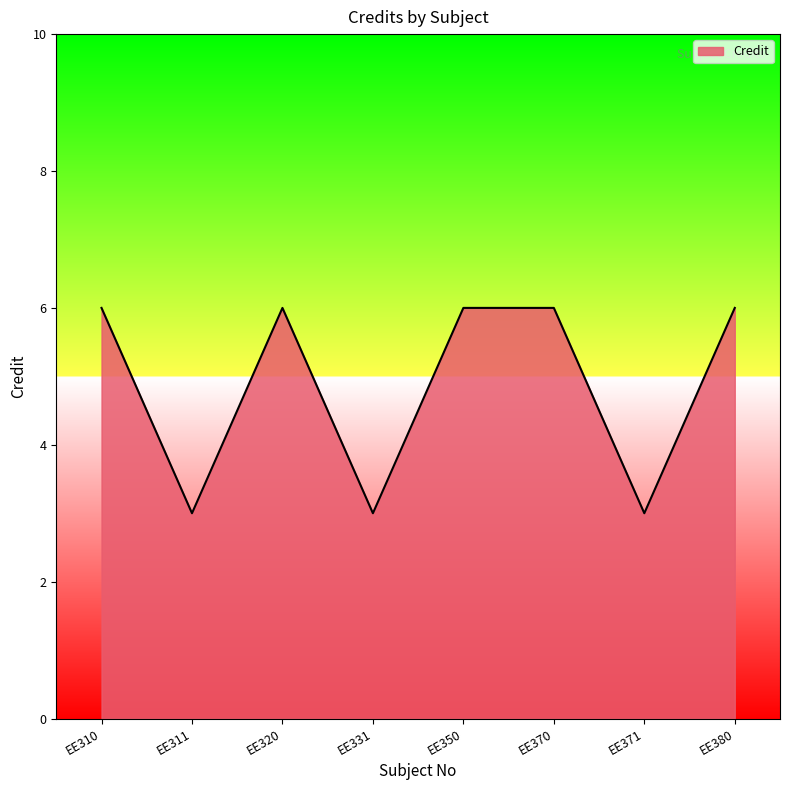

At which category does the data reach its first local valley?

EE311